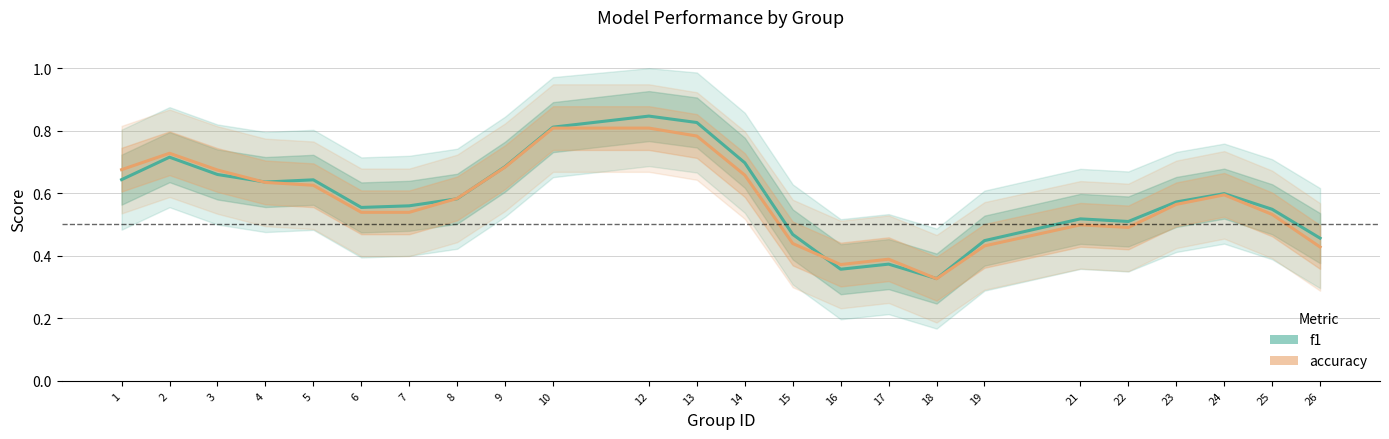

Is it true that accuracy equals 0.8 at 6?

False